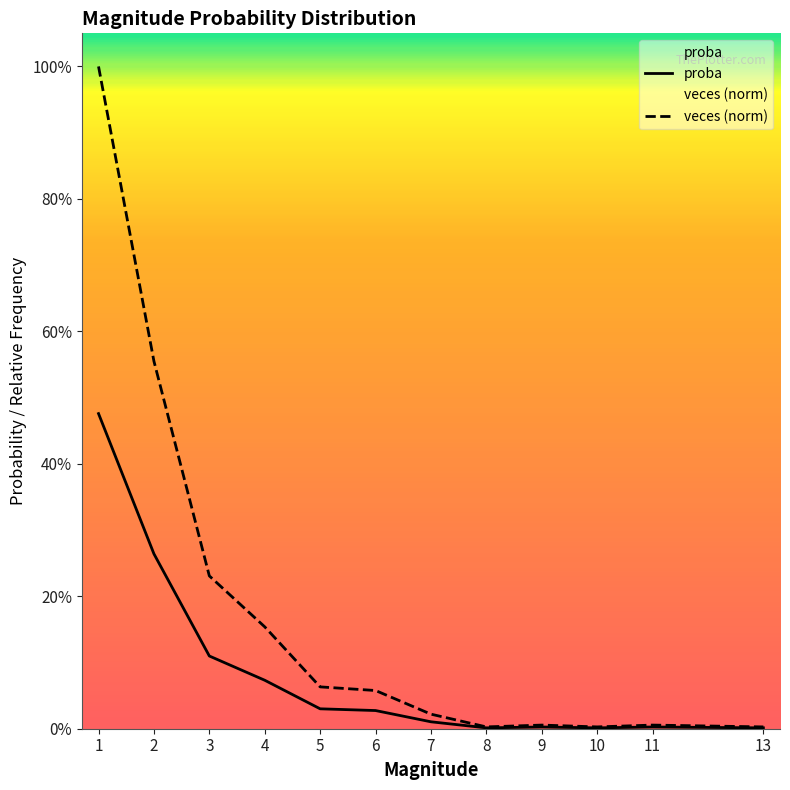

Which series has the largest total across all categories?

veces (norm)